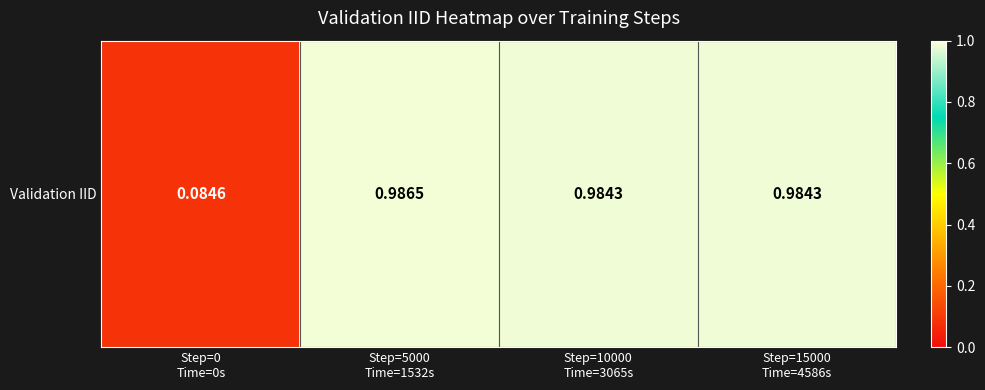

Rank the categories by value from lowest to highest.

Step=0
Time=0s, Step=10000
Time=3065s, Step=15000
Time=4586s, Step=5000
Time=1532s